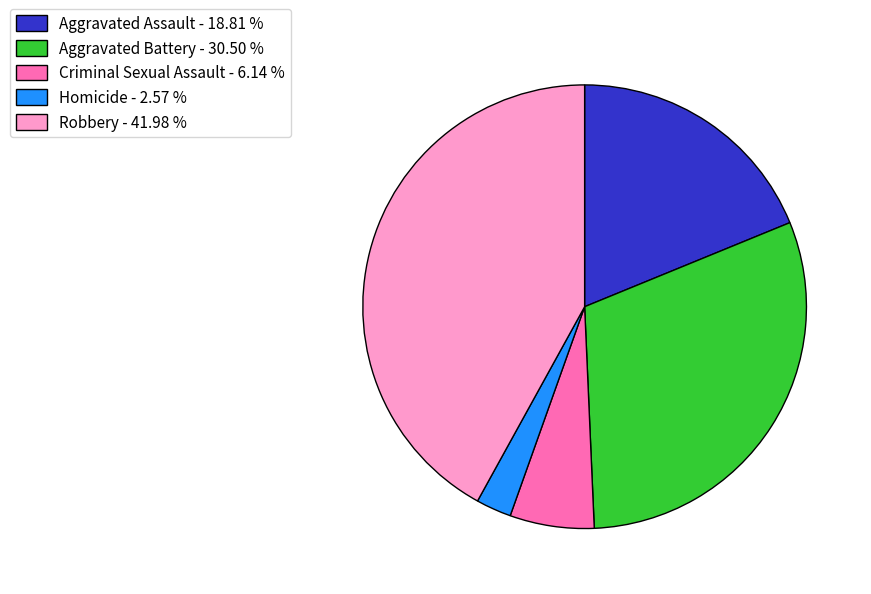

Does Criminal Sexual Assault - 6.14 % account for over 50% of the chart?

No